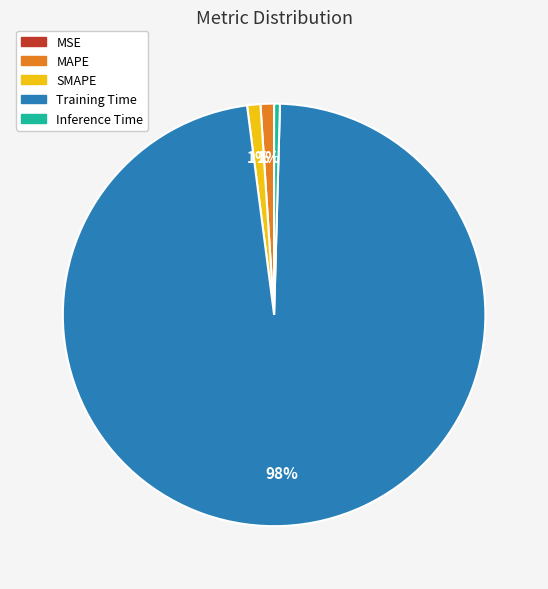

Which has a higher value, SMAPE or Inference Time?

SMAPE